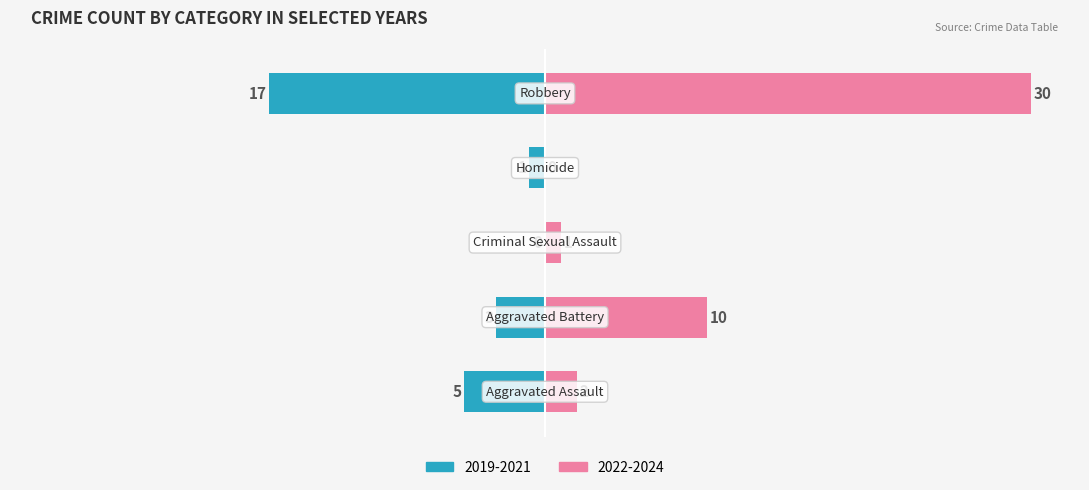

The value at Aggravated Battery is 10. True or false?

True